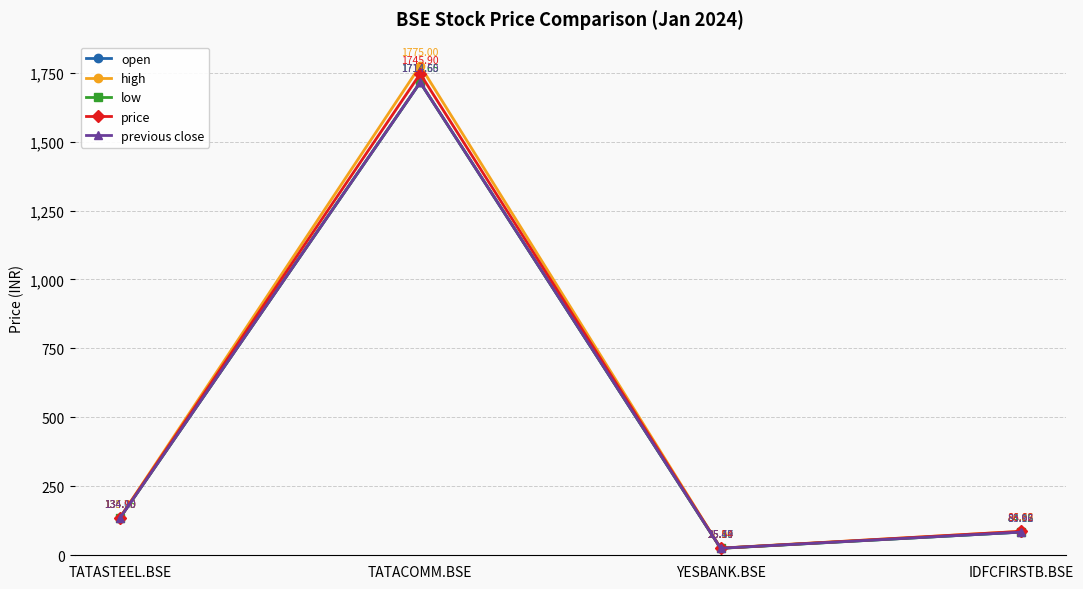

What is the sum of all low values?

1958.0